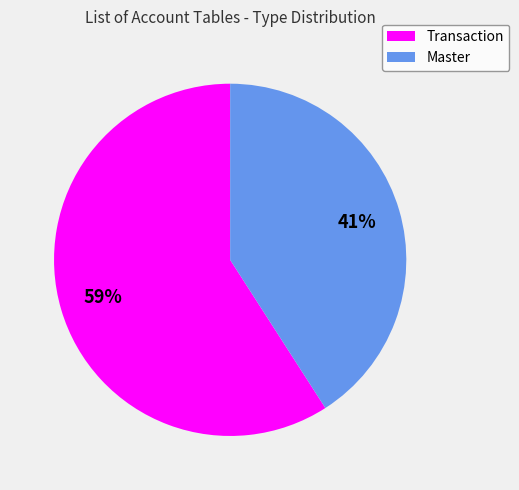

What is the majority slice?

Transaction